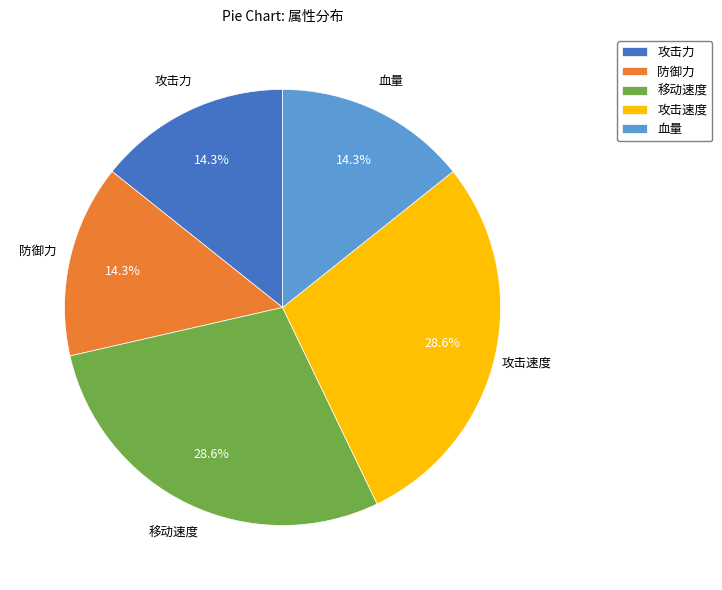

Combined, do 攻击速度 and 防御力 account for over 50%?

No